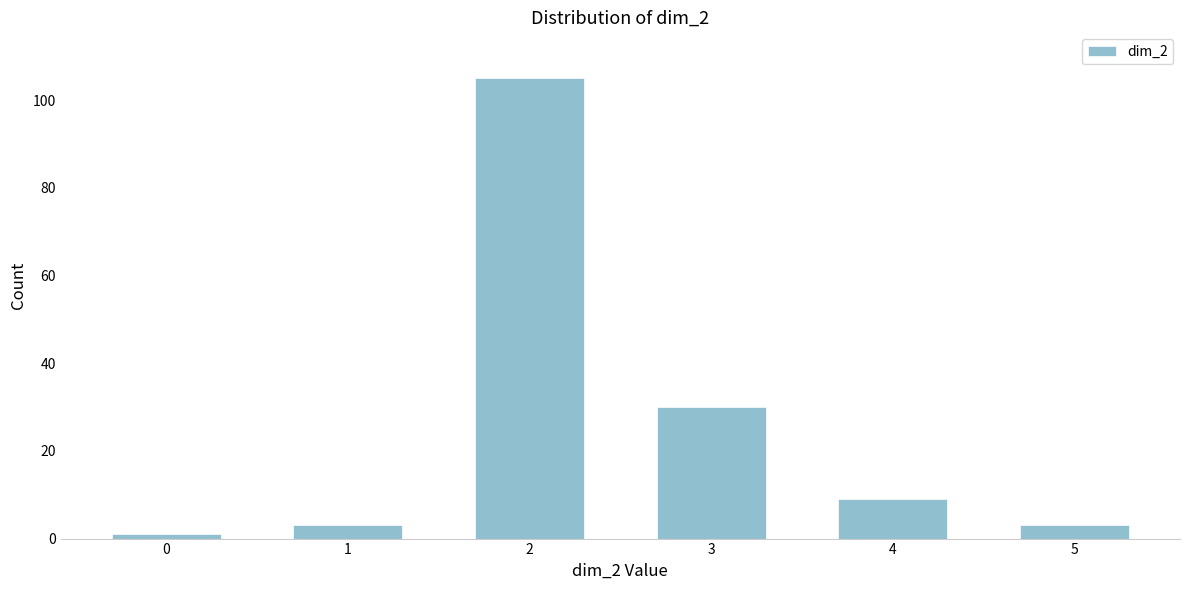

Reading left to right, extract all data points from this chart.

1	3	105	30	9	3